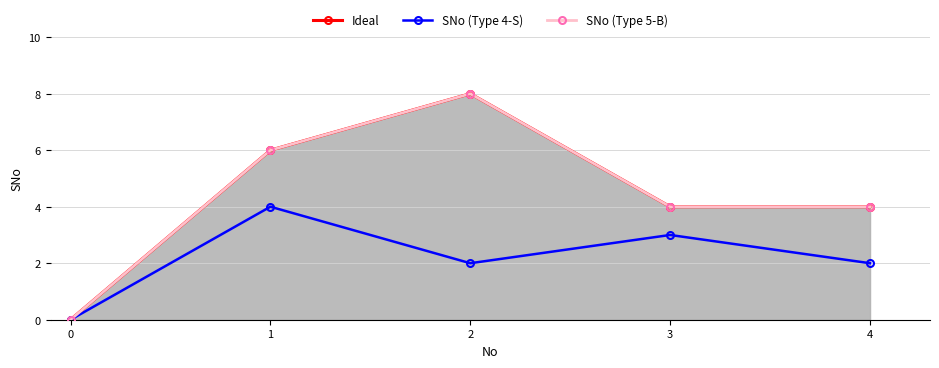

Which series has the widest spread of values?

Ideal